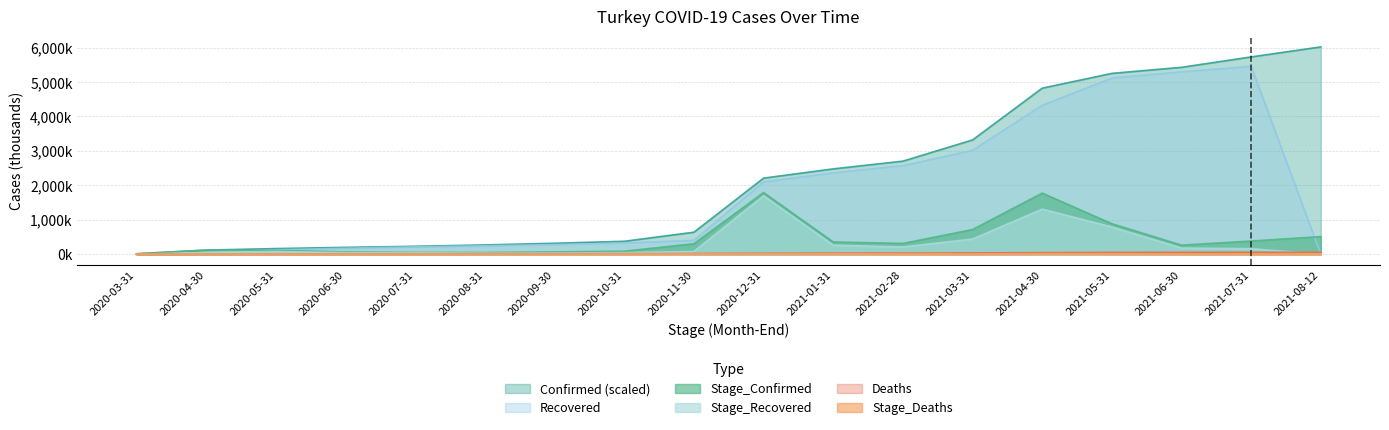

Where is the first local maximum for Stage_Deaths?

2020-04-30